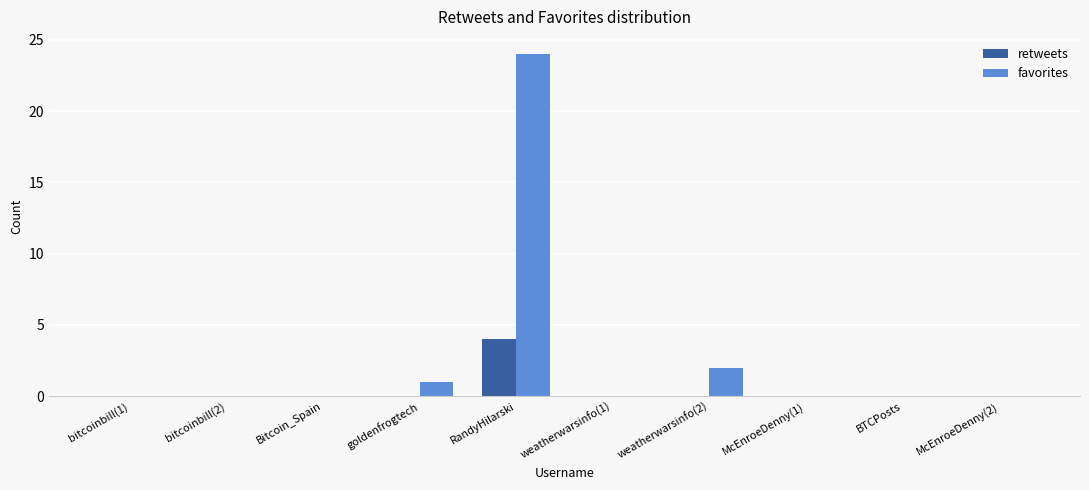

Reading left to right, extract all data points from this chart.

retweets: bitcoinbill(1)=0	bitcoinbill(2)=0	Bitcoin_Spain=0	goldenfrogtech=0	RandyHilarski=4	weatherwarsinfo(1)=0	weatherwarsinfo(2)=0	McEnroeDenny(1)=0	BTCPosts=0	McEnroeDenny(2)=0
favorites: bitcoinbill(1)=0	bitcoinbill(2)=0	Bitcoin_Spain=0	goldenfrogtech=1	RandyHilarski=24	weatherwarsinfo(1)=0	weatherwarsinfo(2)=2	McEnroeDenny(1)=0	BTCPosts=0	McEnroeDenny(2)=0